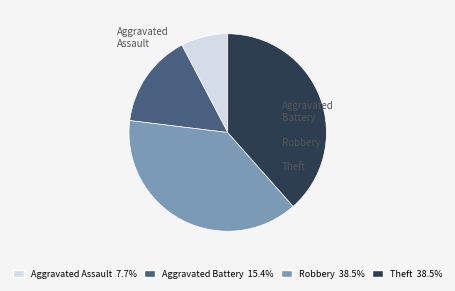

Is there any slice that represents more than half of the pie?

No